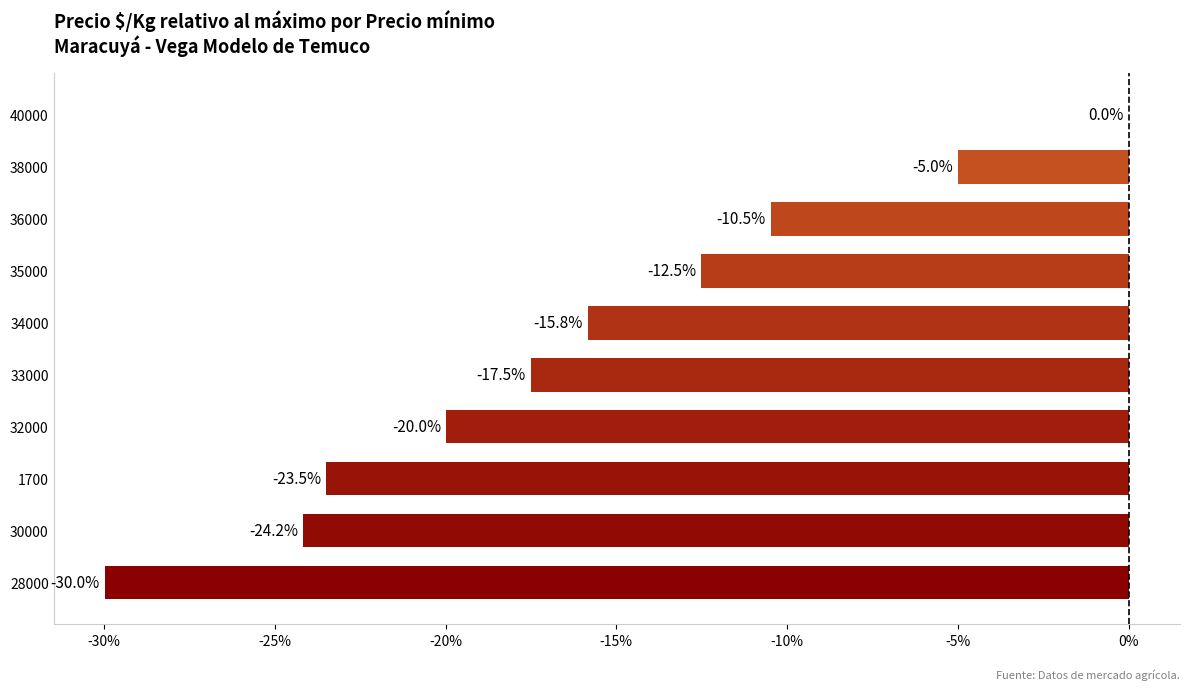

Is it true that the value at 36000 is -14.8?

False